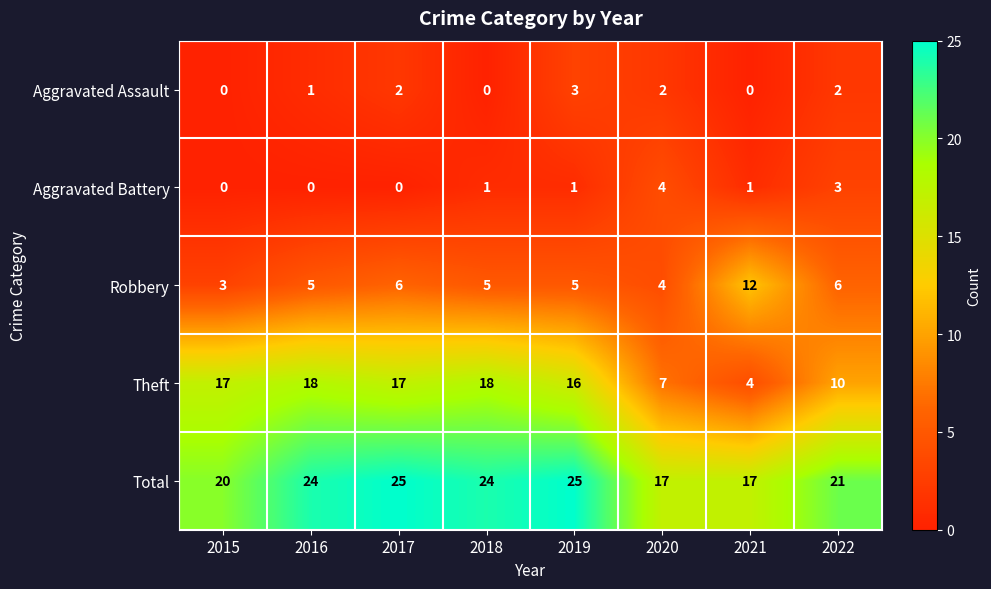

What is the approximate value of Total at 2020?

17